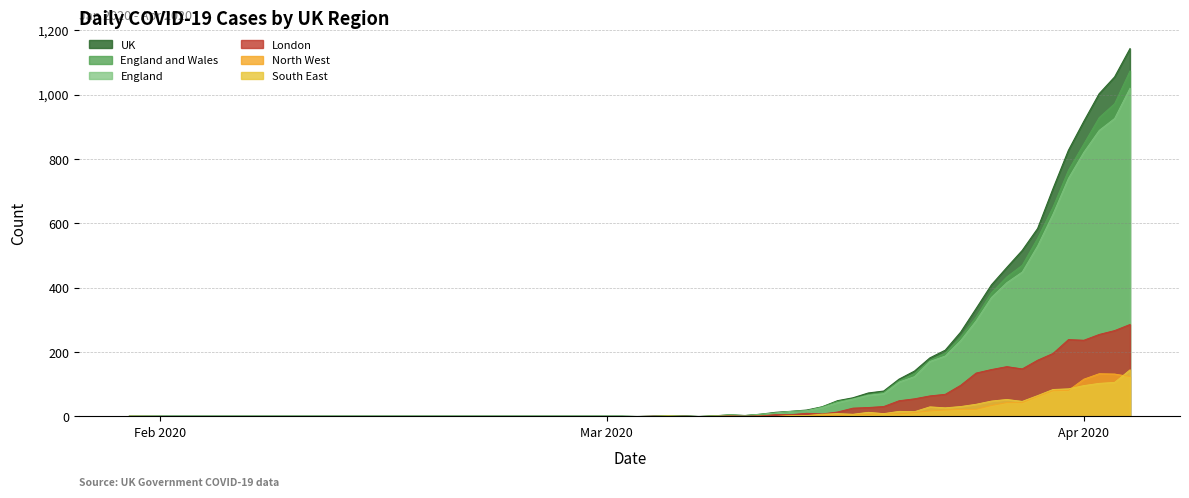

Which series has the largest total across all categories?

UK